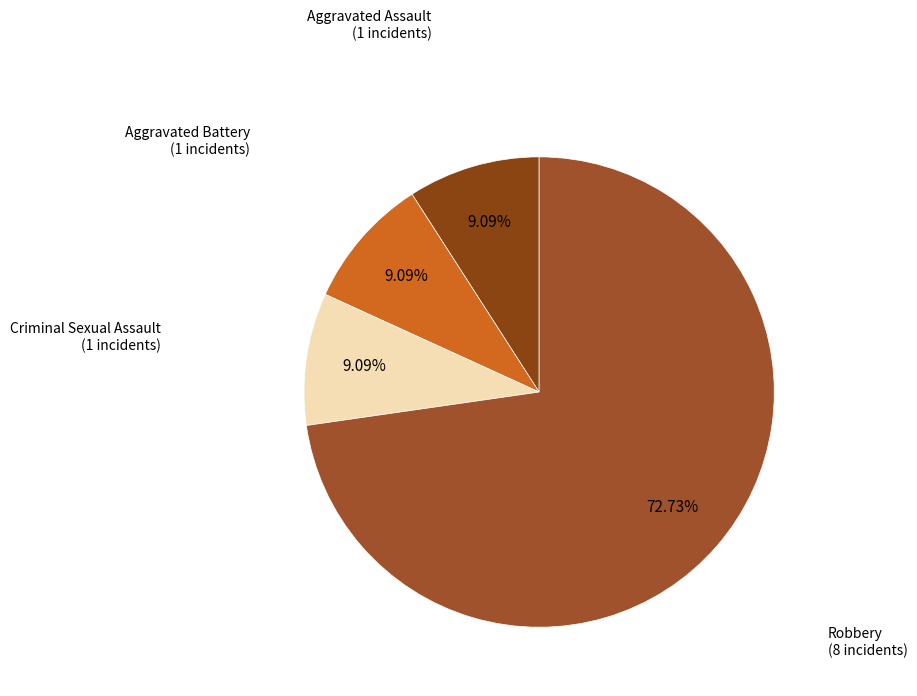

What is the total percentage of Criminal Sexual Assault and Robbery?

81.8%